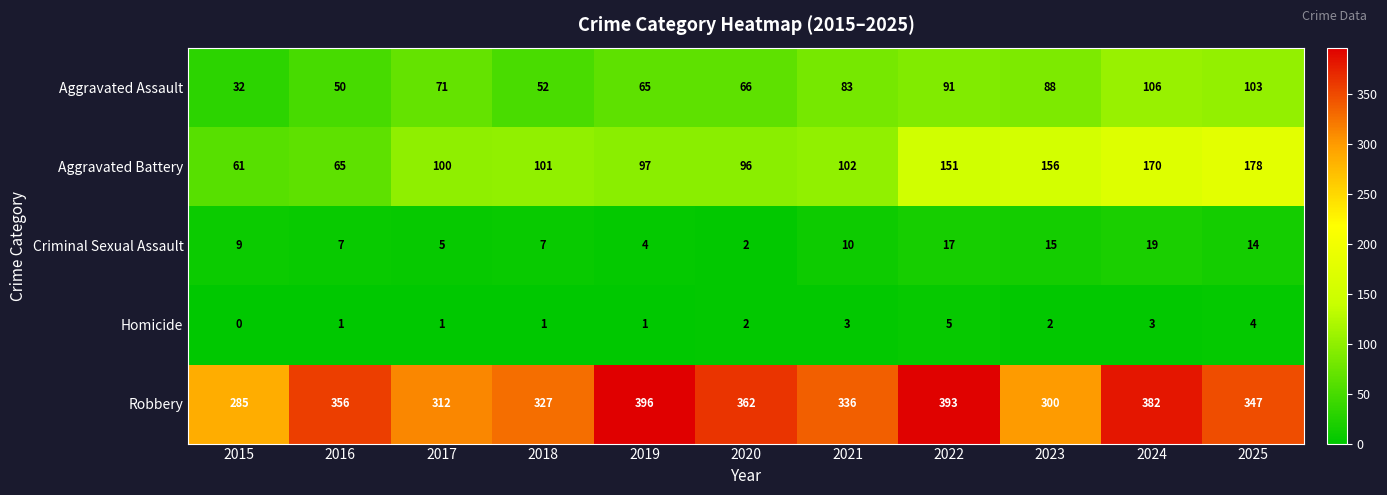

What is the total value across all series at 2023?

561